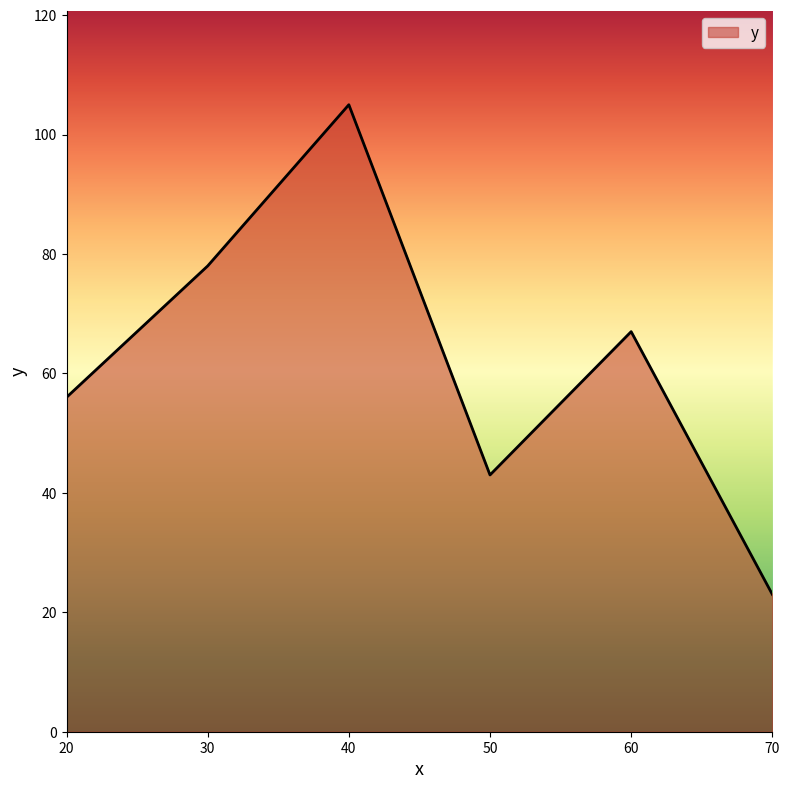

Count the number of categories in the chart.

6